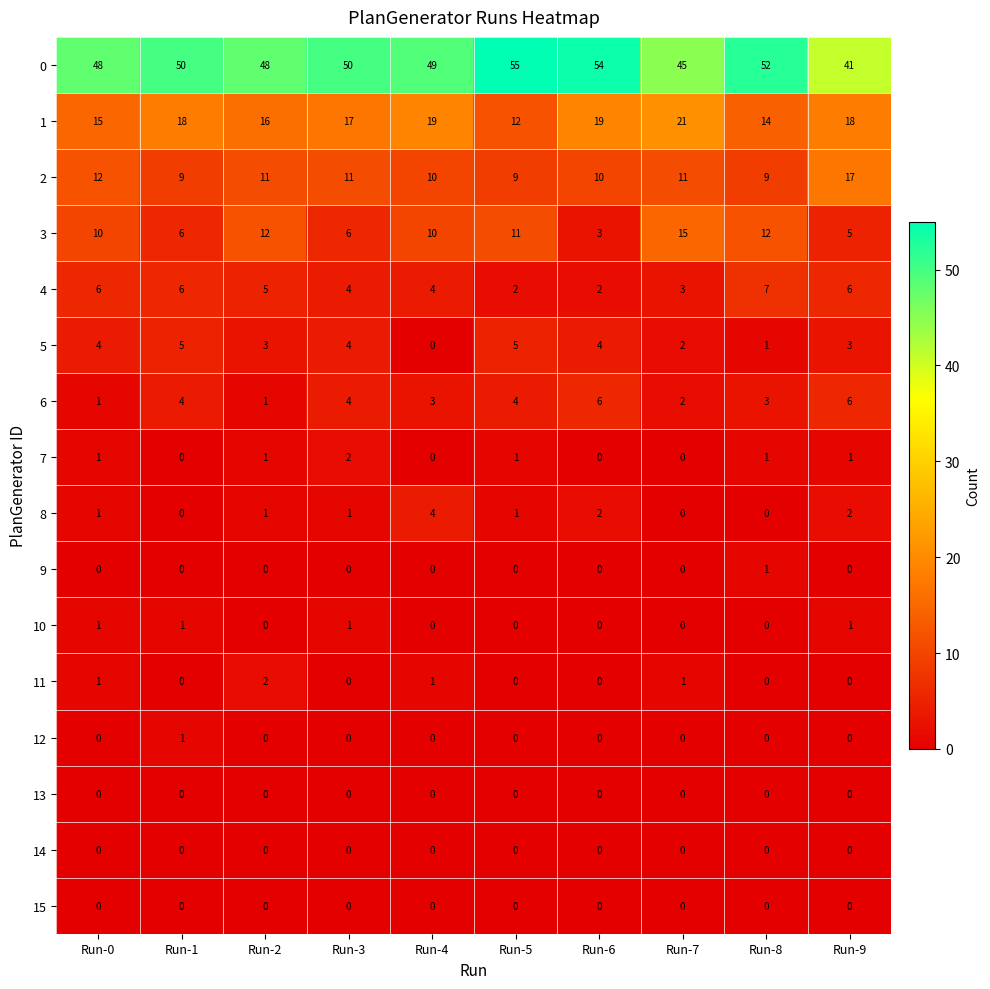

At how many categories does at least one series exceed 32?

10